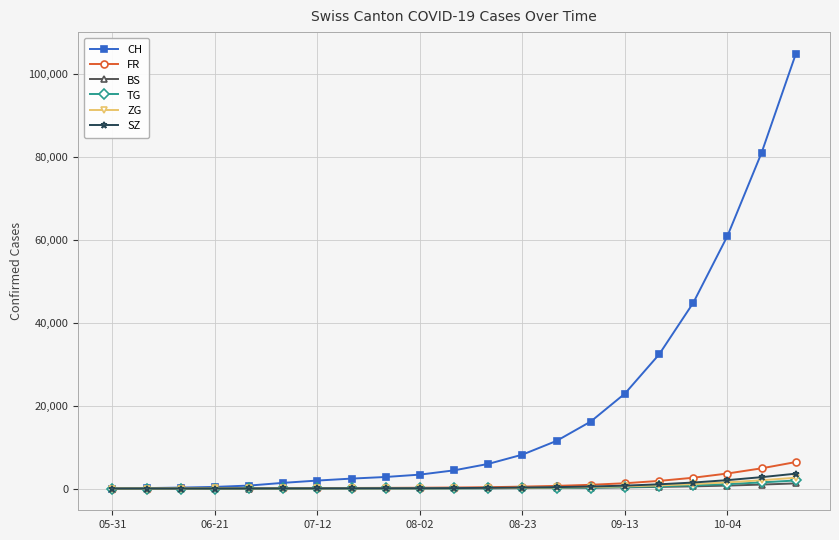

How many lines are shown in the chart?

6